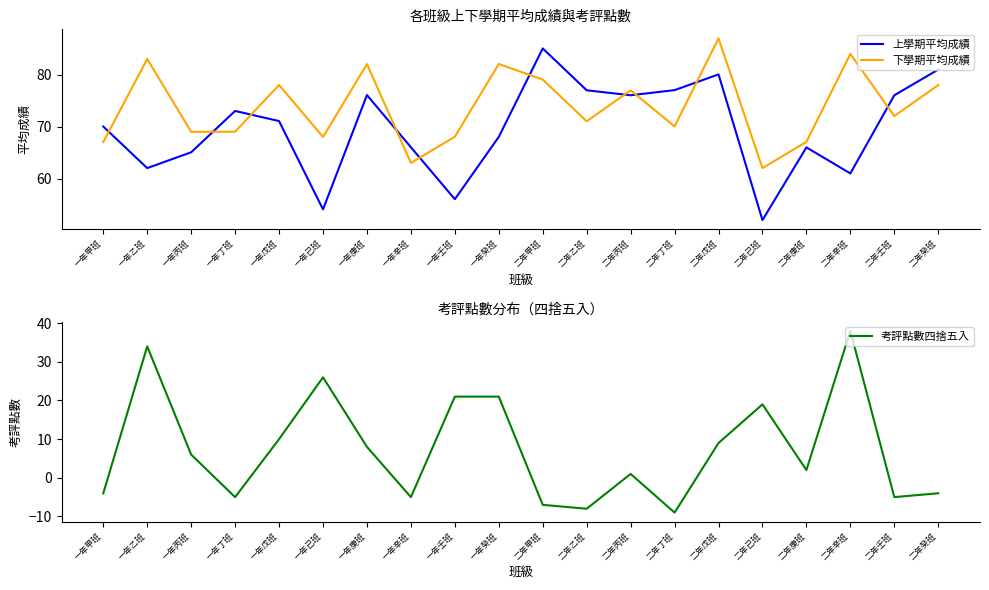

At how many categories does at least one series exceed 0?

20